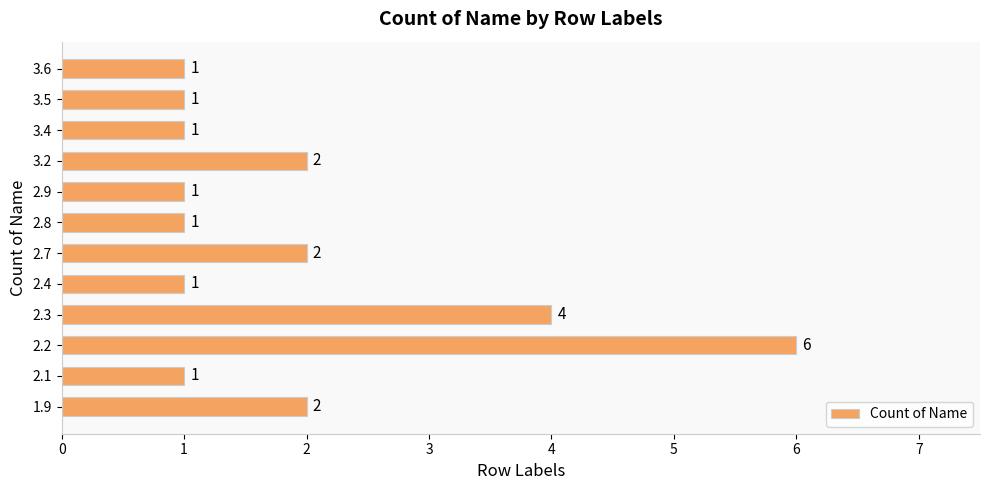

What is the maximum value shown in the chart?

6